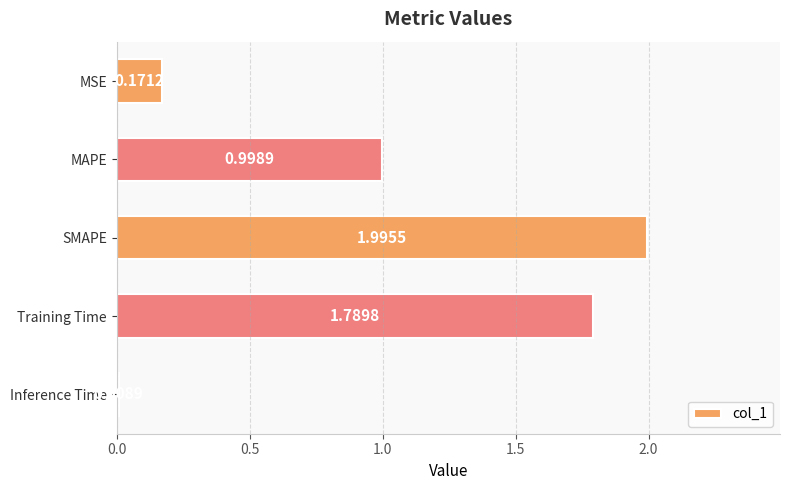

Which has a higher value, MAPE or Inference Time?

MAPE